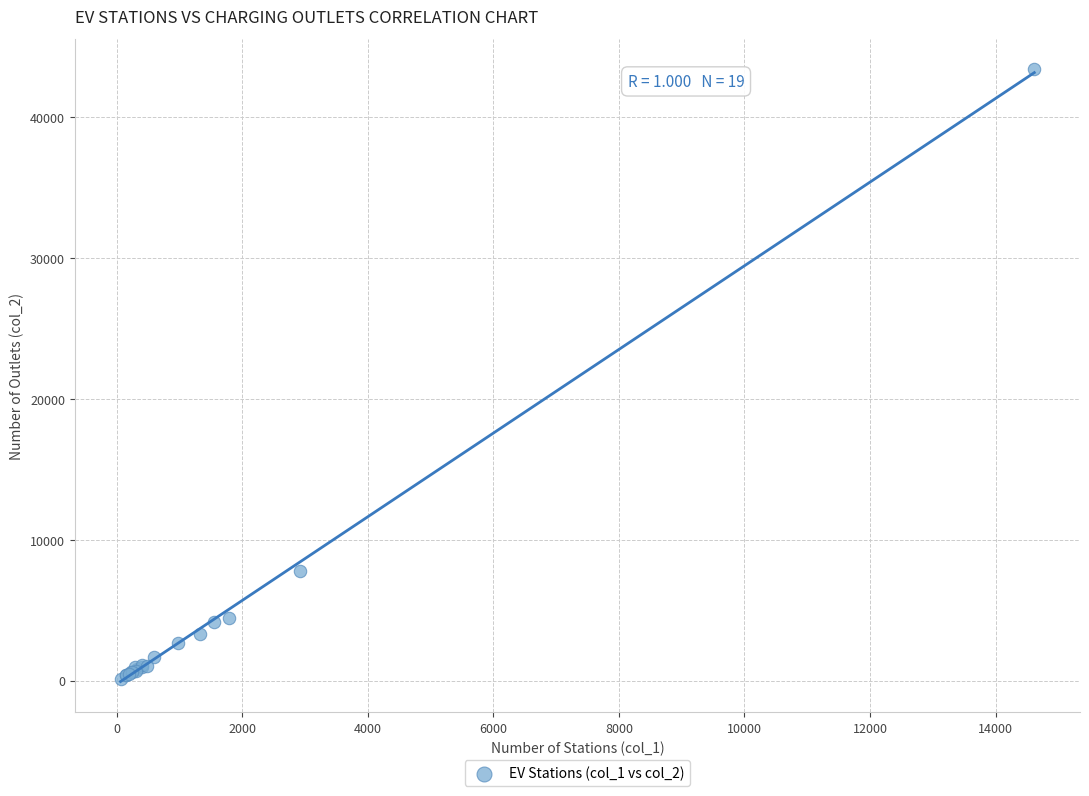

What Y value in the scatter plot is closest to 21757?

7802